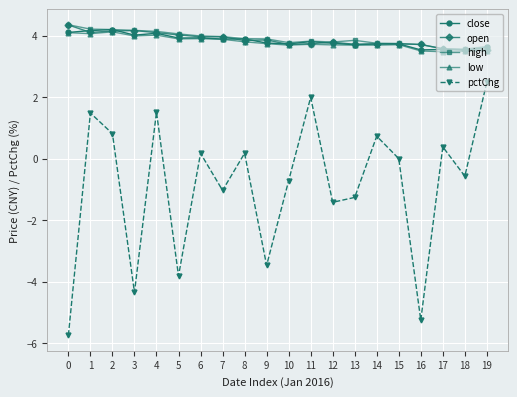

What is the highest value of the open series?

4.3